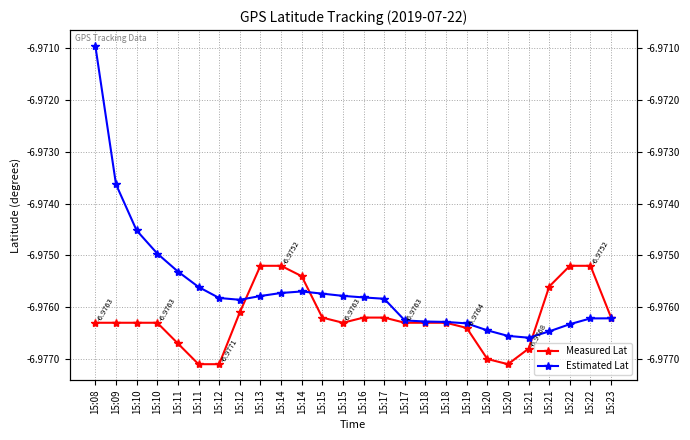

How many lines are shown in the chart?

2